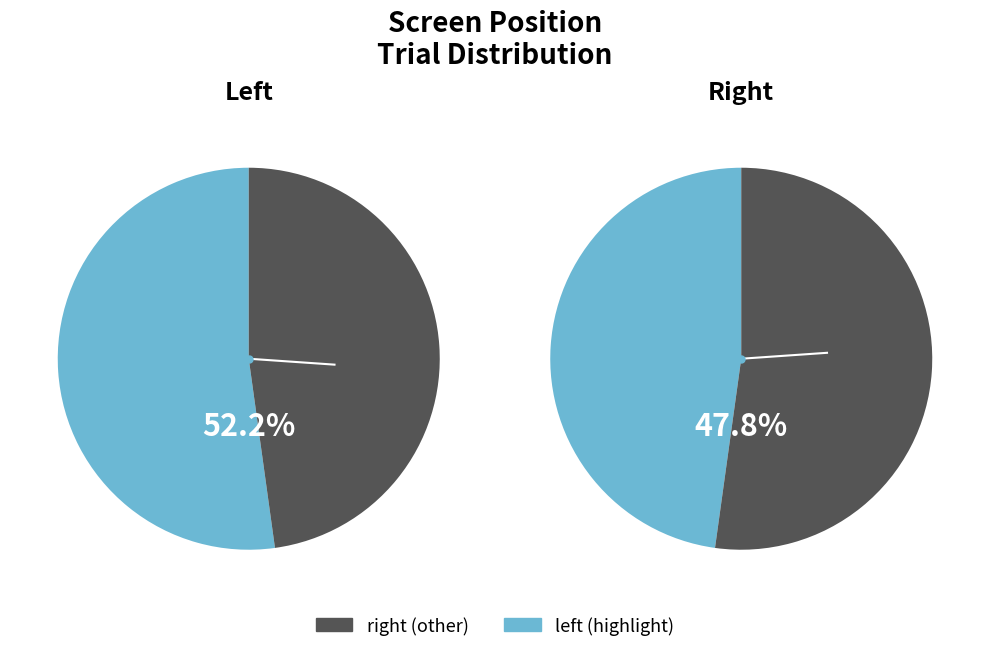

How many segments does this pie chart have?

2